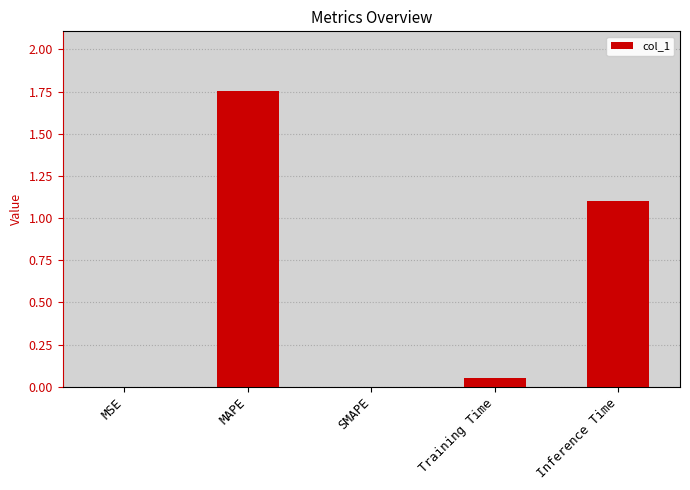

Are the bars horizontal?

No